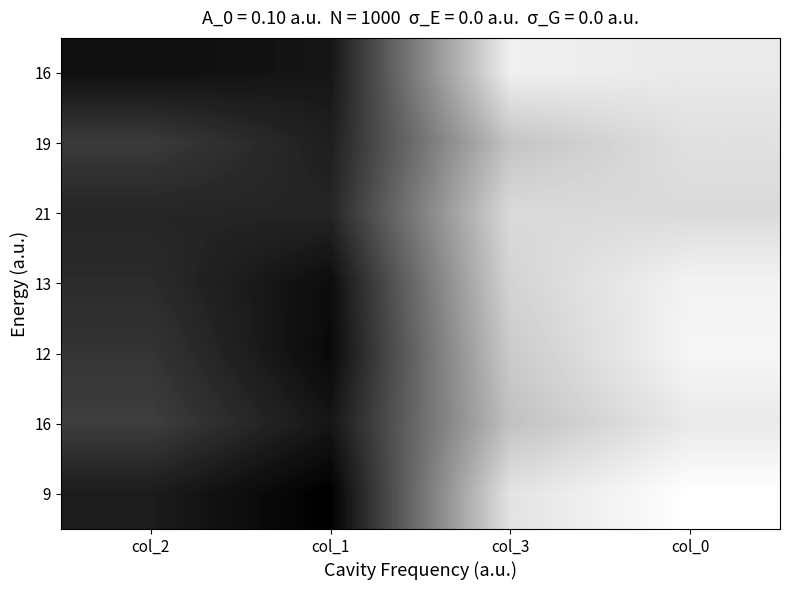

What is the total value across all series at col_2?

541